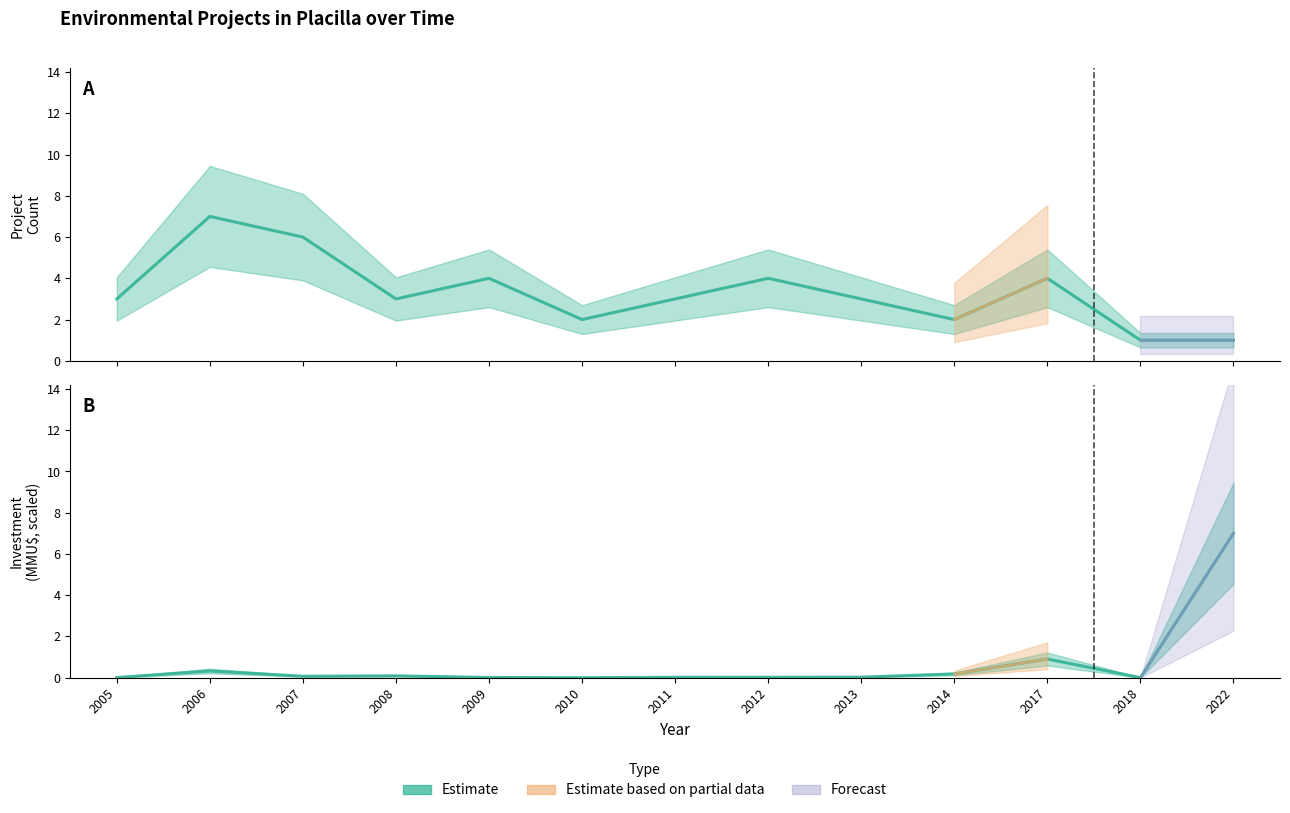

What is the difference between the highest and lowest values at 2013?

3.0